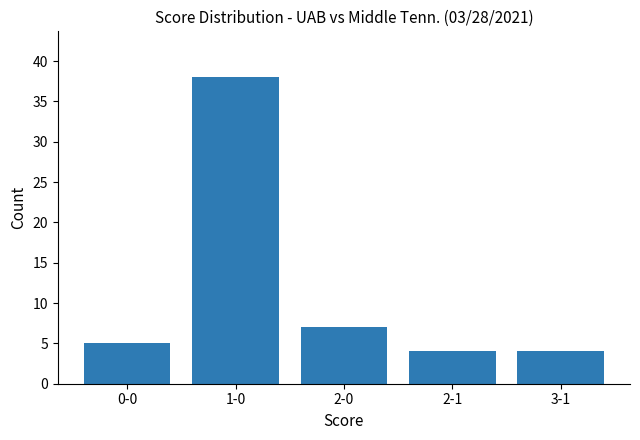

Is it true that the value at 0-0 is 5?

True